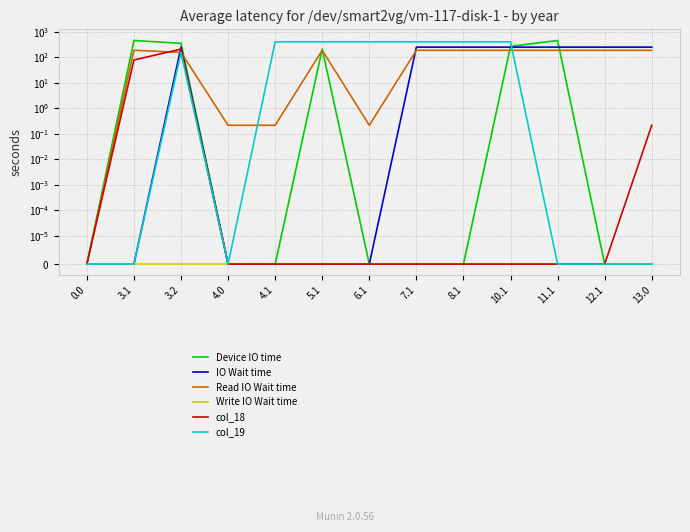

How many values in Read IO Wait time are above zero?

12